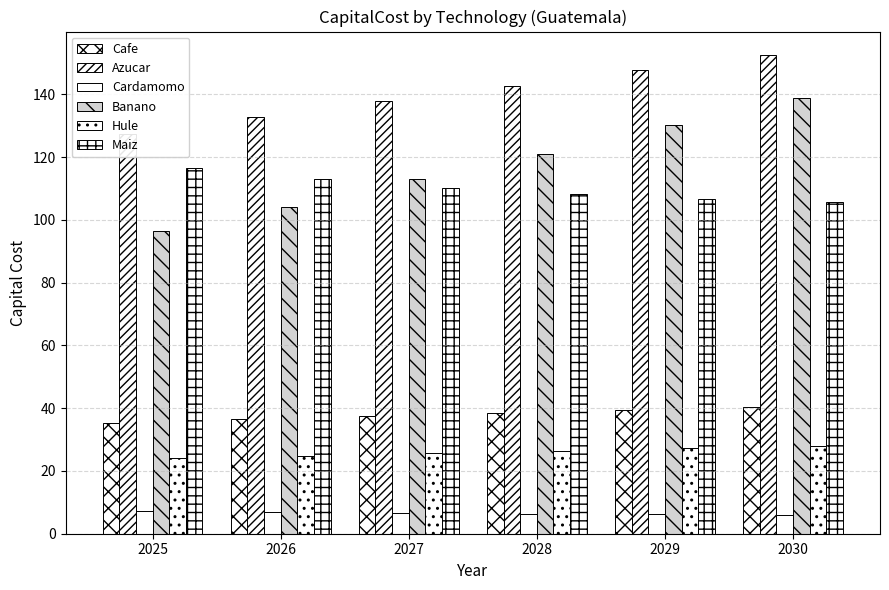

The Banano series shows 174.9 at 2027. True or false?

False